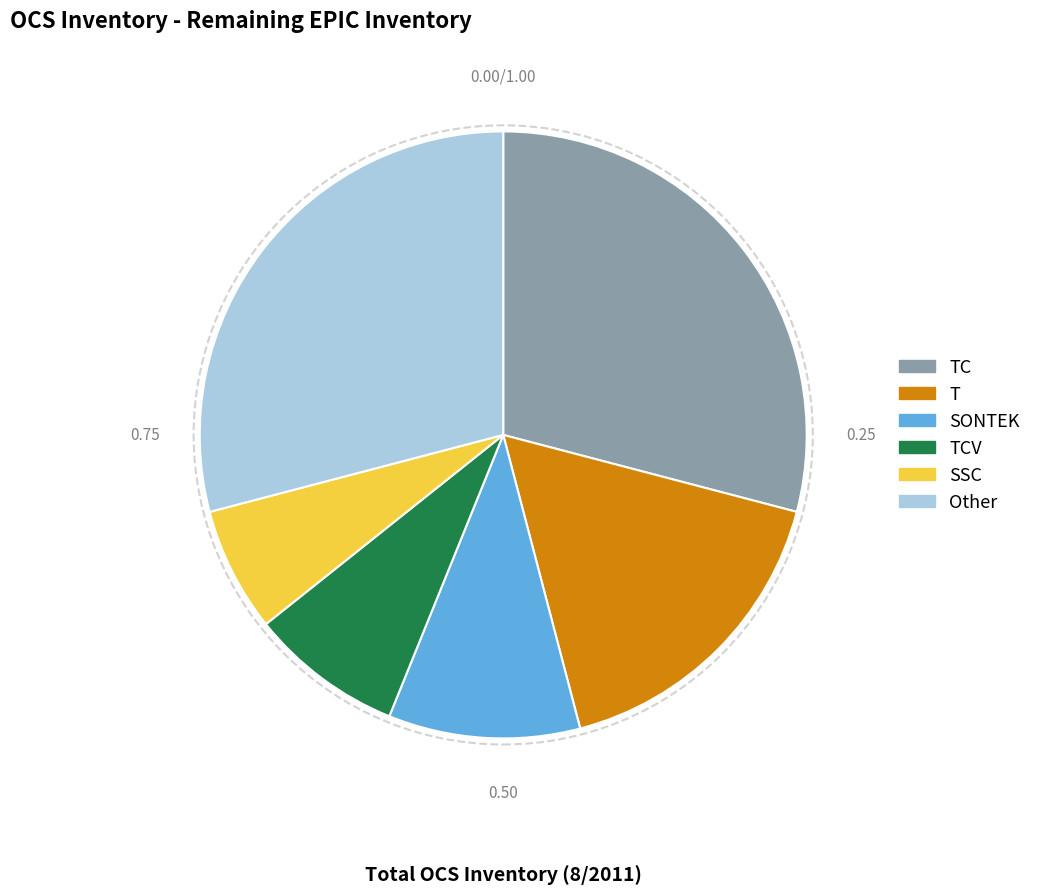

True or false: T accounts for 17% of the total.

True